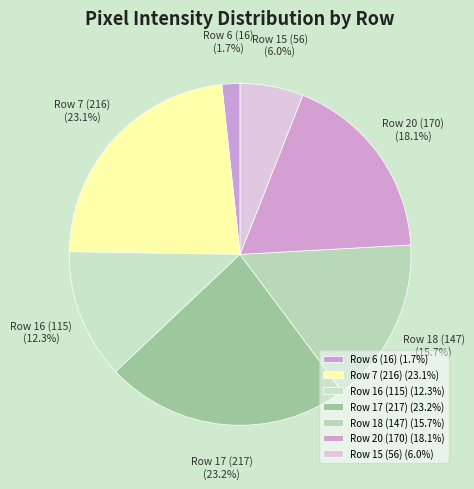

To the nearest percent, what is the difference between the largest and smallest slice percentages?

21%